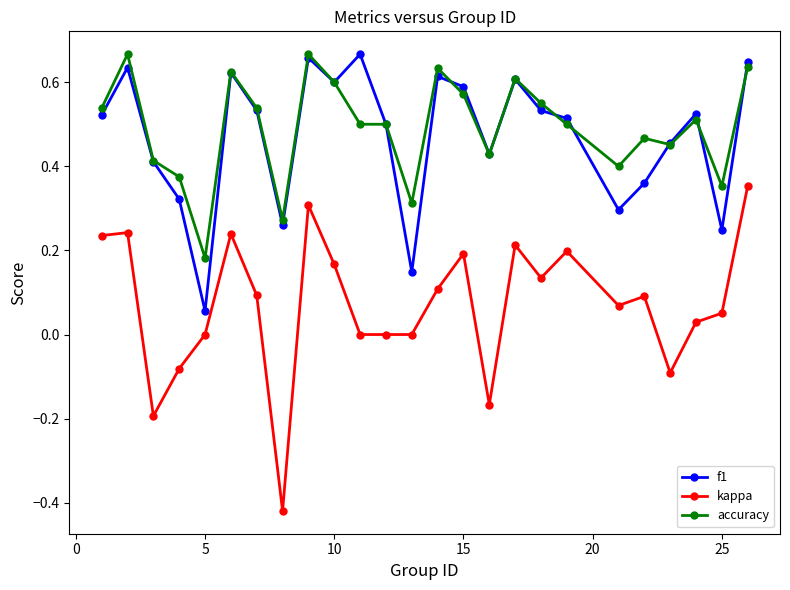

True or false: accuracy and kappa intersect in this chart.

False